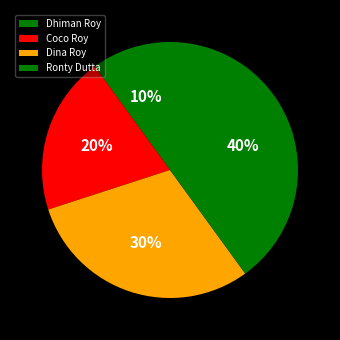

Combined, what portion of the pie is Dhiman Roy and Coco Roy?

30.0%